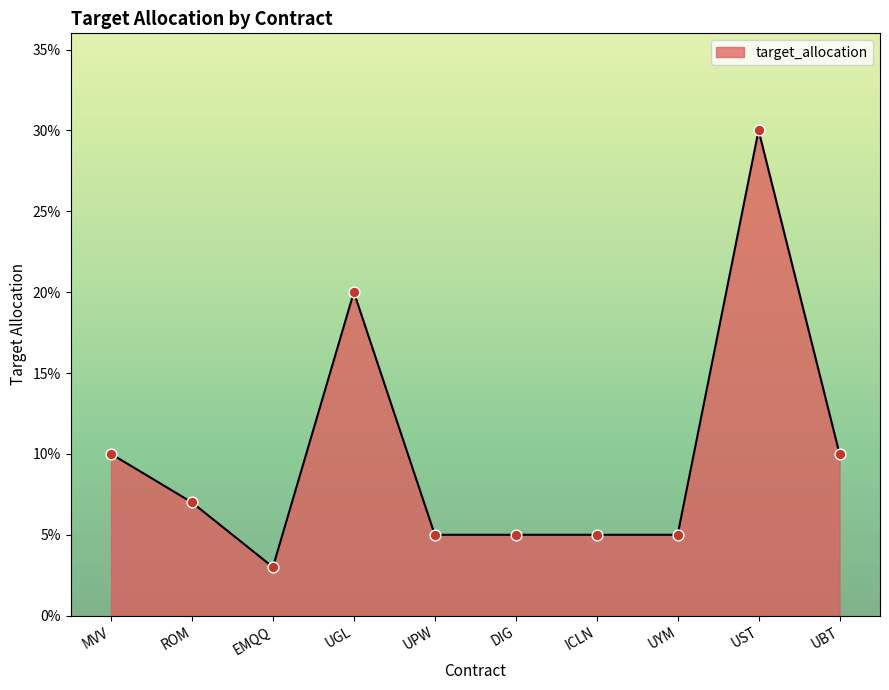

Between DIG and ICLN, which is larger?

DIG